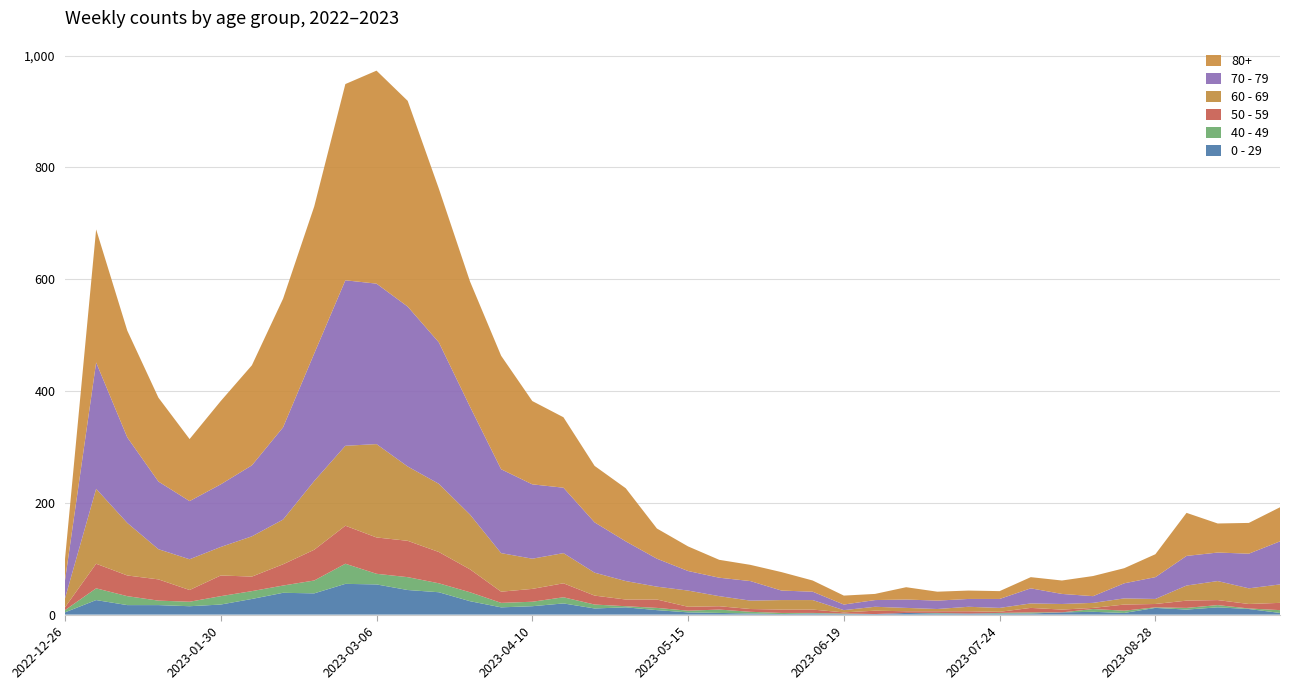

Reading left to right, transcribe all the data shown in this chart.

0 - 29: 4	26	17	17	15	18	28	39	38	55	54	44	40	24	13	15	20	11	13	8	4	3	2	1	2	1	1	3	2	2	2	2	4	5	3	12	9	13	10	3
40 - 49: 4	21	16	8	8	15	14	13	23	36	19	23	16	16	8	8	11	7	2	4	3	6	3	2	1	1	0	0	1	0	1	2	0	5	4	1	3	4	1	5
50 - 59: 5	44	37	38	21	37	26	38	55	68	65	65	56	41	20	23	25	16	12	15	7	6	5	6	6	2	6	3	3	4	2	8	5	2	11	6	13	9	8	13
60 - 69: 16	134	94	54	55	51	72	80	123	143	167	133	122	98	69	54	54	41	33	23	29	18	15	17	17	4	7	6	4	8	7	8	10	9	11	9	27	34	28	33
70 - 79: 32	226	153	121	104	112	127	165	228	296	287	286	253	193	150	133	117	90	71	50	35	33	35	17	15	10	12	15	15	14	16	27	18	12	27	39	53	51	62	77
80+: 38	238	191	150	111	149	179	230	263	351	381	368	275	224	203	149	126	101	95	54	44	32	29	33	20	16	11	22	16	15	14	20	24	36	27	41	77	52	55	61